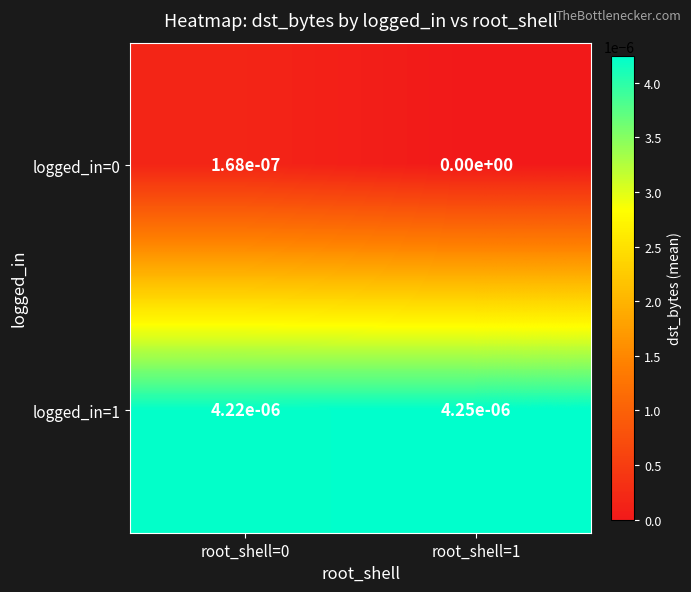

Is it true that logged_in=1 equals 0.0 at root_shell=0?

True